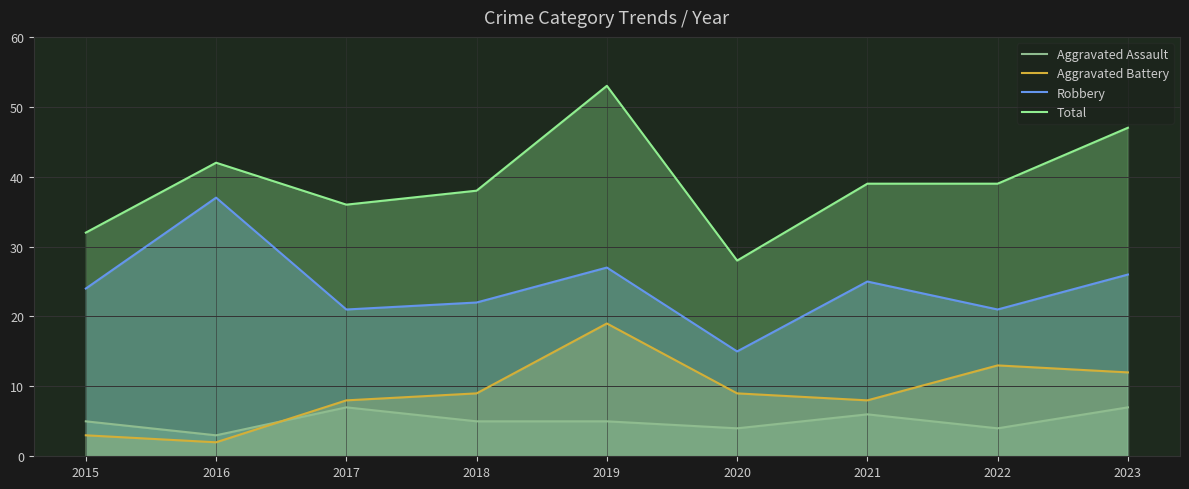

What is the total value across all series at 2023?

92